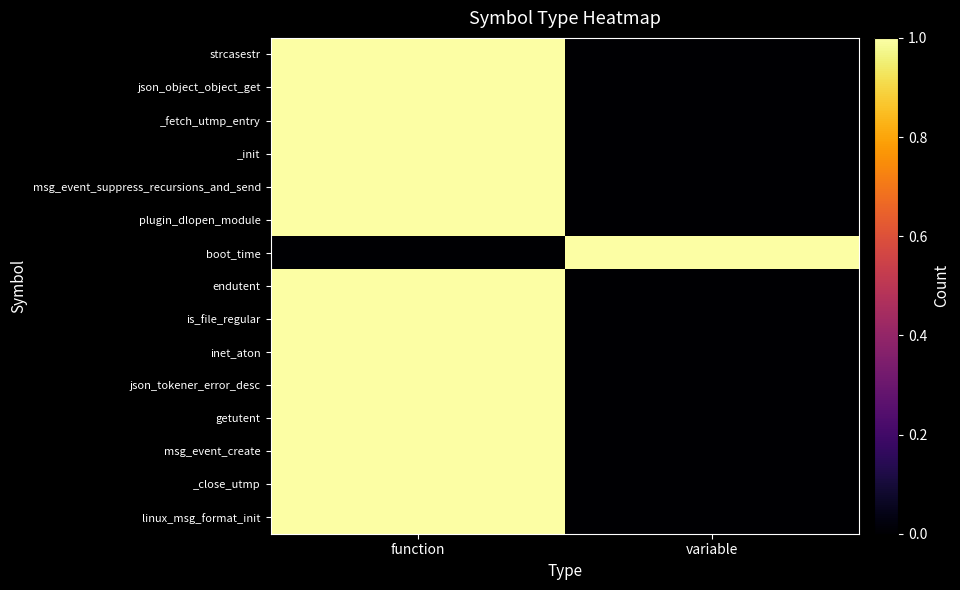

Reading right to left, extract all data points from this chart.

strcasestr: variable=0	function=1
json_object_object_get: variable=0	function=1
_fetch_utmp_entry: variable=0	function=1
_init: variable=0	function=1
msg_event_suppress_recursions_and_send: variable=0	function=1
plugin_dlopen_module: variable=0	function=1
boot_time: variable=1	function=0
endutent: variable=0	function=1
is_file_regular: variable=0	function=1
inet_aton: variable=0	function=1
json_tokener_error_desc: variable=0	function=1
getutent: variable=0	function=1
msg_event_create: variable=0	function=1
_close_utmp: variable=0	function=1
linux_msg_format_init: variable=0	function=1